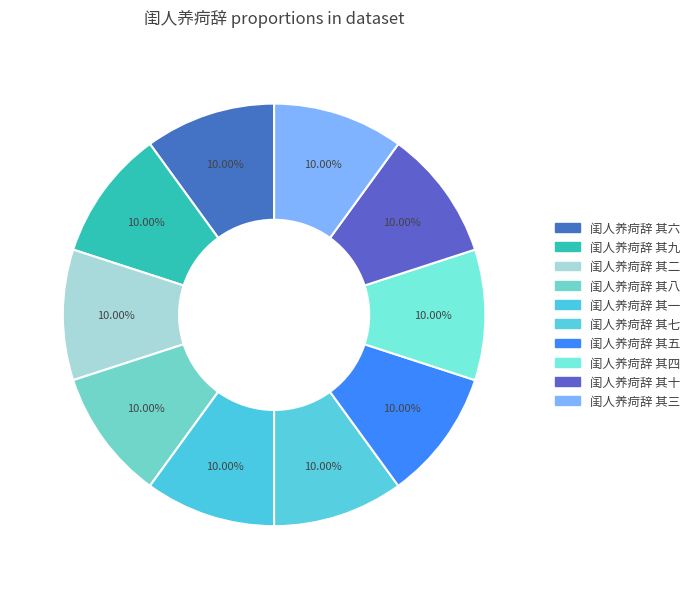

Combined, do 闺人养疴辞 其九 and 闺人养疴辞 其三 account for over 50%?

No